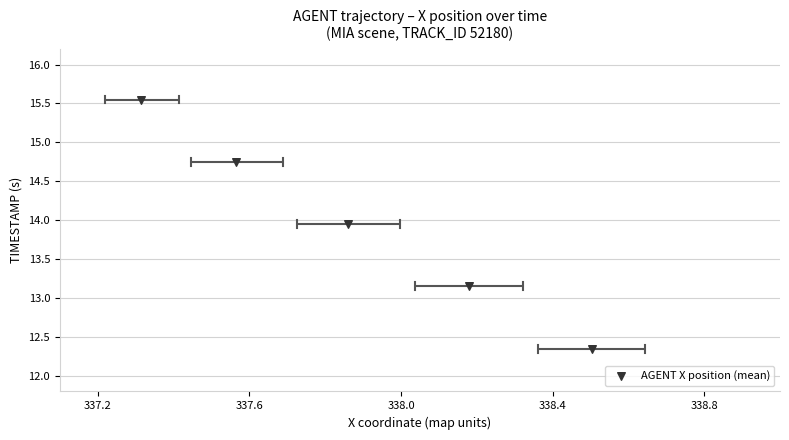

What is the range of X values (max minus min)?

1.2